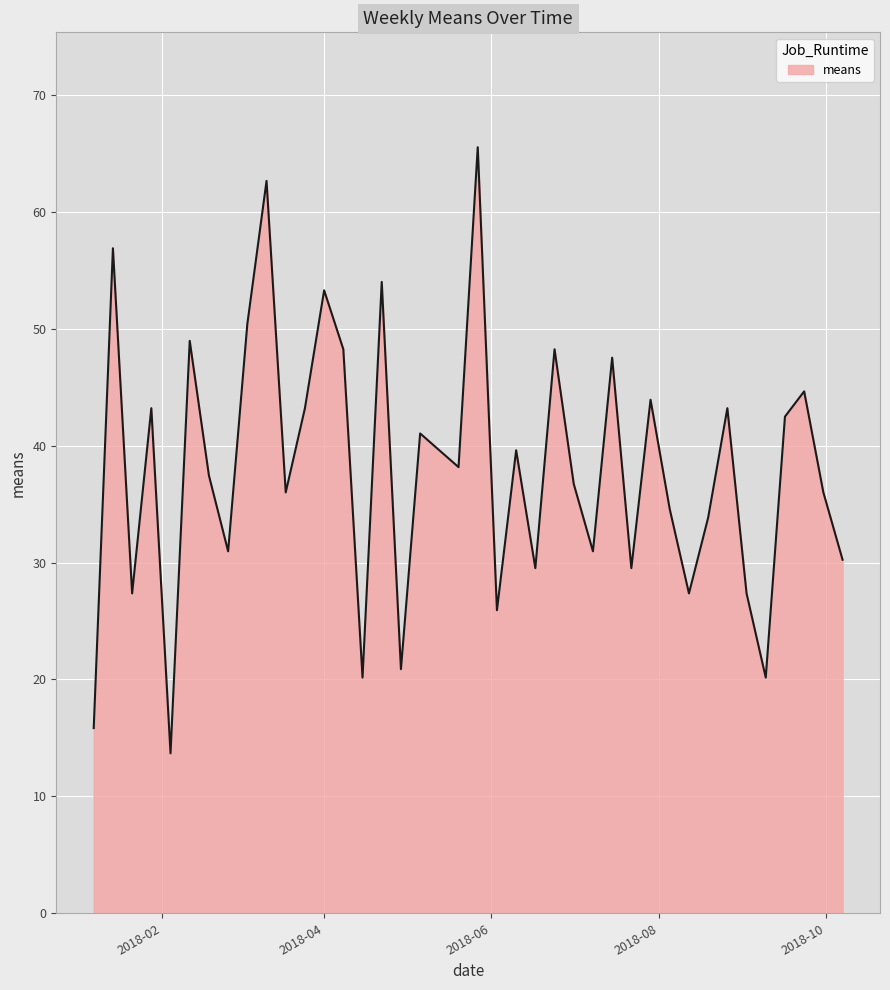

What is the sum of all values?

1519.2